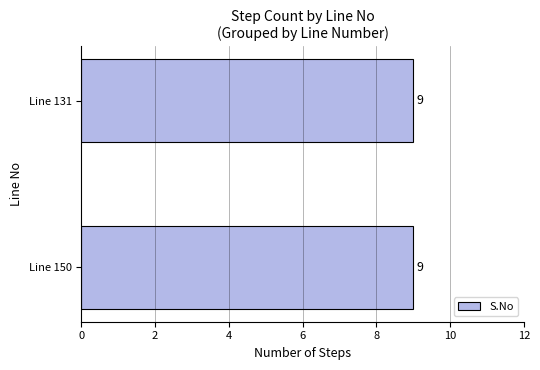

Are the bars horizontal?

Yes